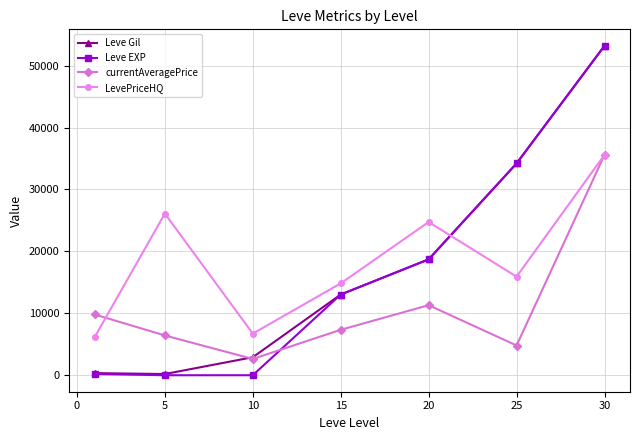

What is the value of the Leve EXP point at the 7th from the left?

53202.5